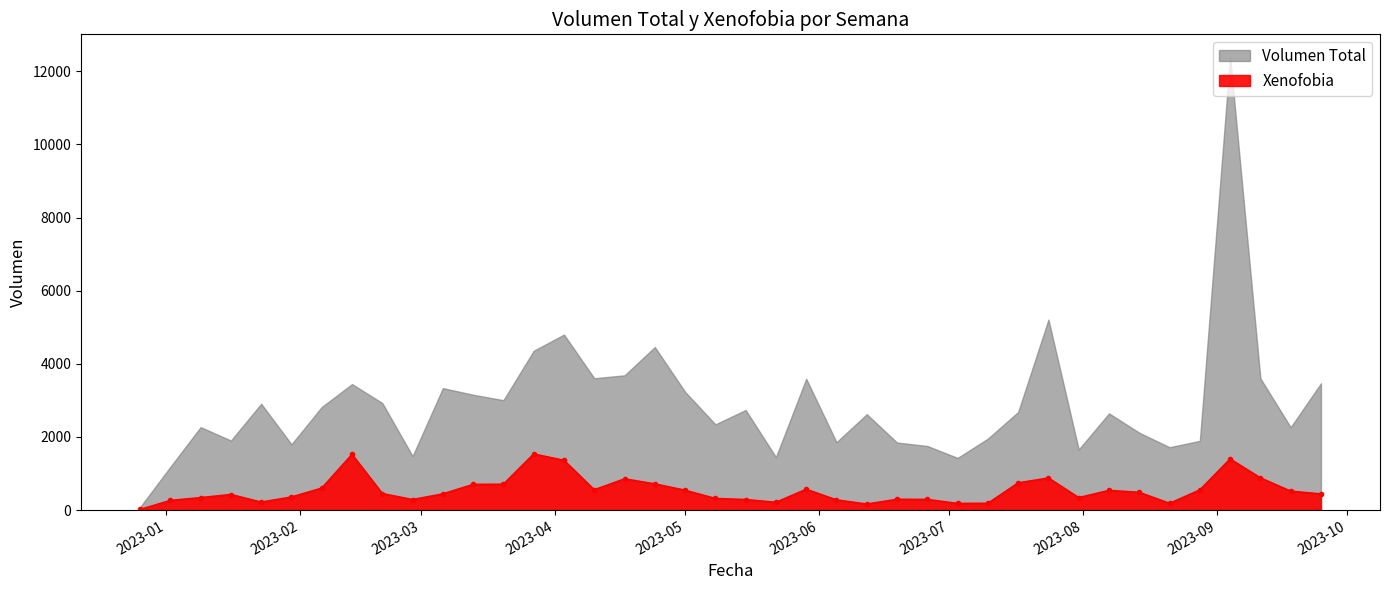

Where does the data first go above 450?

2023-02-06